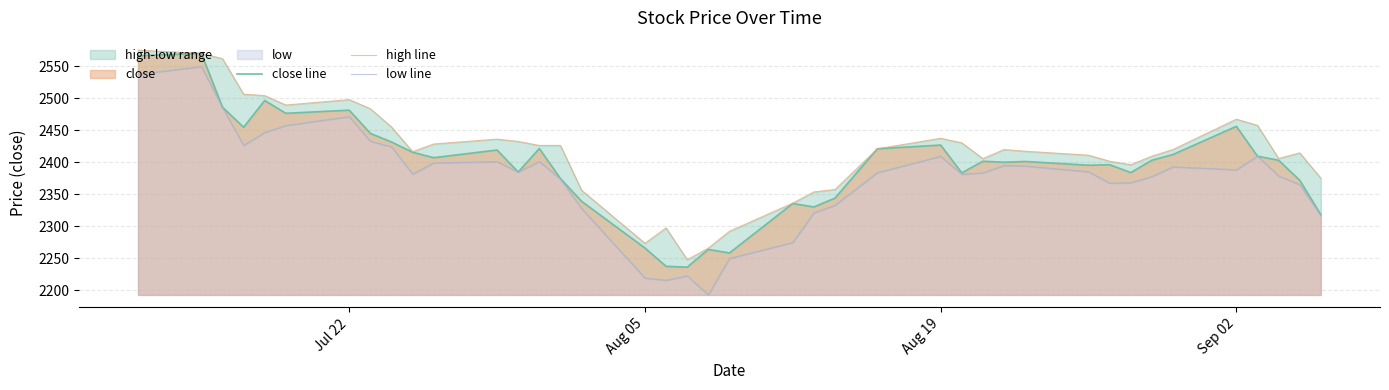

True or false: high line and low line intersect in this chart.

False